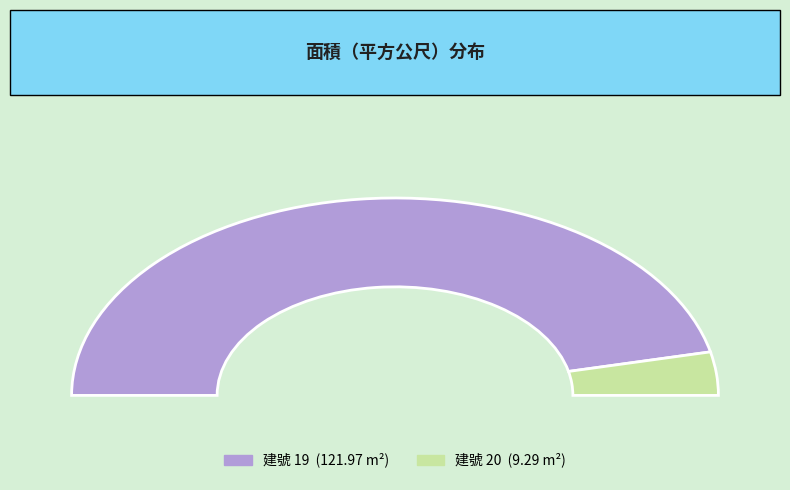

Rank the categories by value from lowest to highest.

20, 19